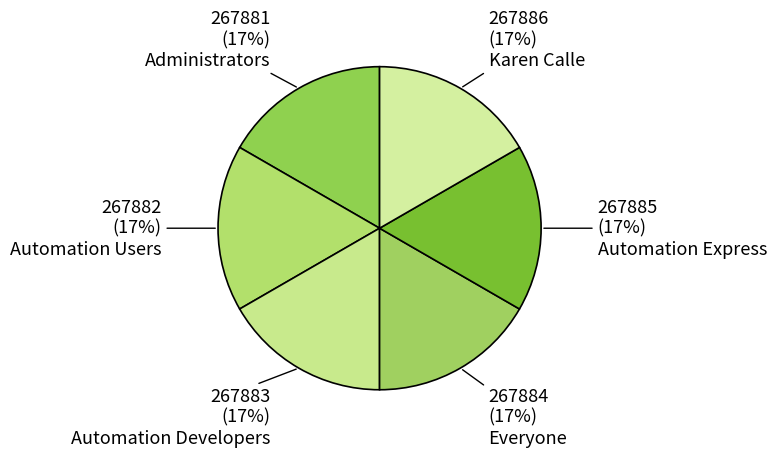

How many slices are in this pie chart?

6